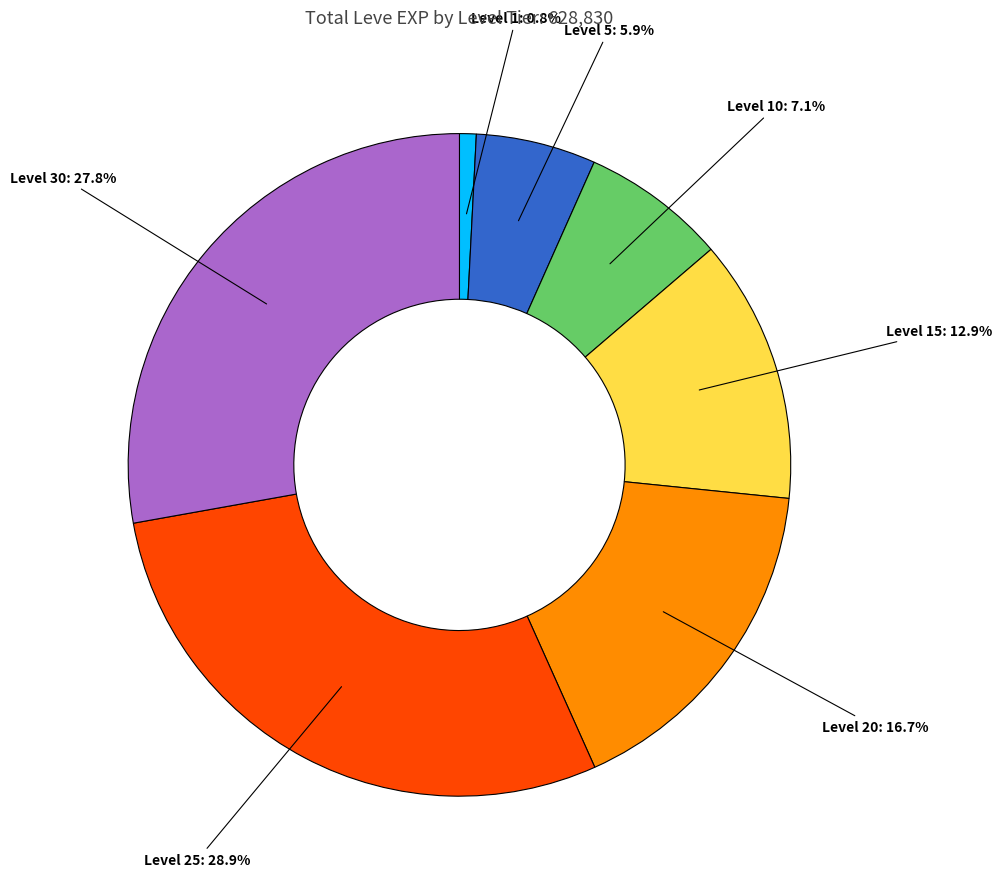

To the nearest percent, what portion does Level 25 represent?

29%